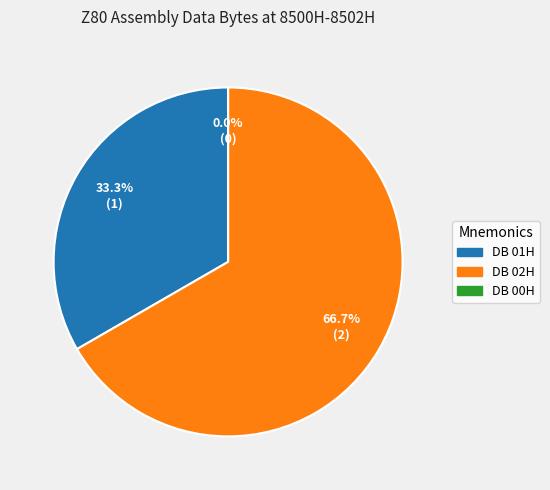

Count the number of slices in the pie.

3